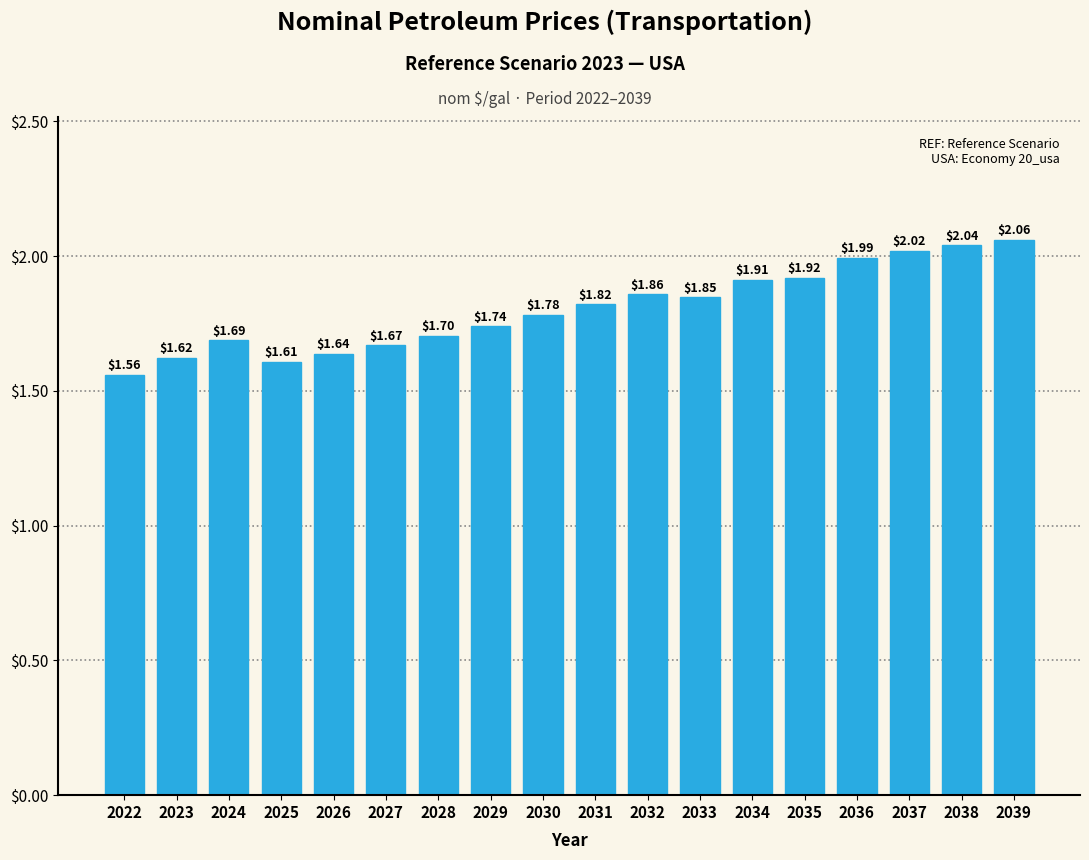

The value at 2037 is 2.0. True or false?

True